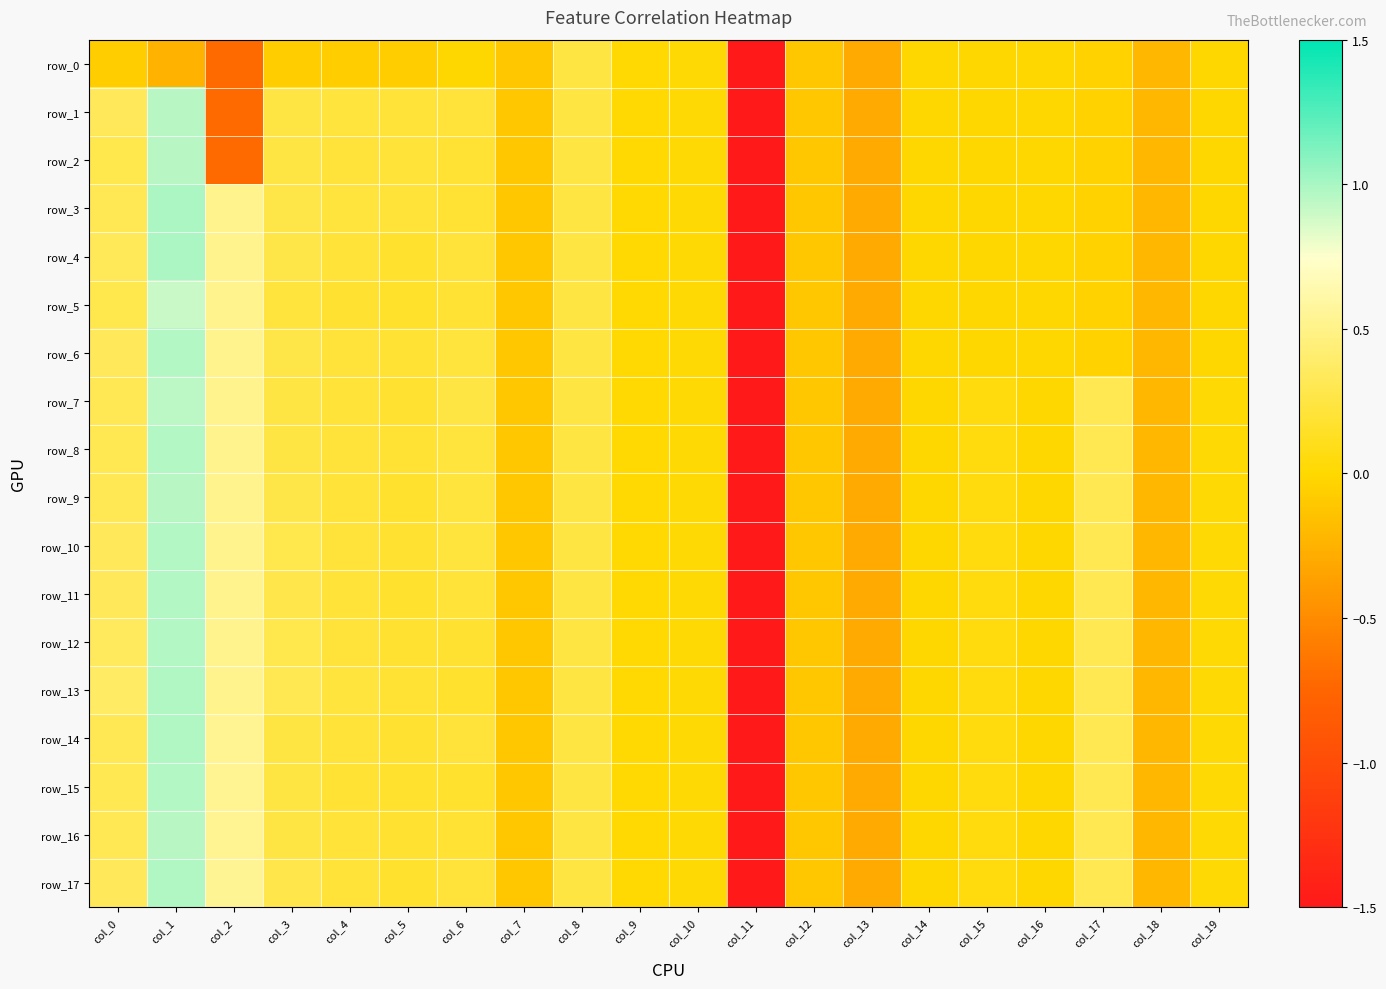

Reading left to right, list all the values displayed in this chart.

row_0: -0.1	-0.2	-0.7	-0.1	-0.1	-0.1	-0.0	-0.1	0.2	0.0	0.0	-1.5	-0.1	-0.3	-0.0	-0.0	-0.0	-0.0	-0.2	-0.0
row_1: 0.3	1.0	-0.7	0.3	0.2	0.2	0.2	-0.1	0.2	0.0	0.0	-1.5	-0.1	-0.3	-0.0	-0.0	-0.0	-0.0	-0.2	-0.0
row_2: 0.3	1.0	-0.7	0.2	0.2	0.2	0.2	-0.1	0.2	0.0	0.0	-1.5	-0.1	-0.3	-0.0	-0.0	-0.0	-0.0	-0.2	-0.0
row_3: 0.3	1.0	0.5	0.3	0.2	0.2	0.2	-0.1	0.2	0.0	0.0	-1.5	-0.1	-0.3	-0.0	-0.0	-0.0	-0.0	-0.2	-0.0
row_4: 0.3	1.0	0.5	0.3	0.2	0.2	0.2	-0.1	0.2	0.0	0.0	-1.5	-0.1	-0.3	-0.0	-0.0	-0.0	-0.0	-0.2	-0.0
row_5: 0.3	0.9	0.5	0.2	0.2	0.2	0.2	-0.1	0.2	0.0	0.0	-1.5	-0.1	-0.3	-0.0	-0.0	-0.0	-0.0	-0.2	-0.0
row_6: 0.3	1.0	0.5	0.3	0.2	0.2	0.2	-0.1	0.2	0.0	0.0	-1.5	-0.1	-0.3	-0.0	-0.0	-0.0	-0.0	-0.2	-0.0
row_7: 0.3	0.9	0.5	0.3	0.2	0.2	0.3	-0.1	0.2	0.0	0.0	-1.5	-0.1	-0.3	-0.0	0.1	-0.0	0.3	-0.2	0.0
row_8: 0.3	1.0	0.5	0.3	0.2	0.2	0.2	-0.1	0.2	0.0	0.0	-1.5	-0.1	-0.3	-0.0	0.1	-0.0	0.3	-0.2	0.0
row_9: 0.3	1.0	0.5	0.3	0.2	0.2	0.2	-0.1	0.2	0.0	0.0	-1.5	-0.1	-0.3	-0.0	0.1	-0.0	0.3	-0.2	0.0
row_10: 0.3	1.0	0.5	0.3	0.2	0.2	0.2	-0.1	0.2	0.0	0.0	-1.5	-0.1	-0.3	-0.0	0.1	-0.0	0.3	-0.2	0.0
row_11: 0.3	1.0	0.5	0.3	0.2	0.2	0.2	-0.1	0.2	0.0	0.0	-1.5	-0.1	-0.3	-0.0	0.1	-0.0	0.3	-0.2	0.0
row_12: 0.3	1.0	0.5	0.3	0.2	0.2	0.2	-0.1	0.2	0.0	0.0	-1.5	-0.1	-0.3	-0.0	0.1	-0.0	0.3	-0.2	0.0
row_13: 0.4	1.0	0.5	0.3	0.2	0.2	0.2	-0.1	0.2	0.0	0.0	-1.5	-0.1	-0.3	-0.0	0.1	-0.0	0.3	-0.2	0.0
row_14: 0.3	1.0	0.5	0.2	0.2	0.2	0.2	-0.1	0.2	0.0	0.0	-1.5	-0.1	-0.3	-0.0	0.1	-0.0	0.3	-0.2	0.0
row_15: 0.3	1.0	0.5	0.2	0.2	0.2	0.2	-0.1	0.2	0.0	0.0	-1.5	-0.1	-0.3	-0.0	0.1	-0.0	0.3	-0.2	0.0
row_16: 0.3	1.0	0.5	0.3	0.2	0.2	0.2	-0.1	0.2	0.0	0.0	-1.5	-0.1	-0.3	-0.0	0.1	-0.0	0.3	-0.2	0.0
row_17: 0.3	1.0	0.5	0.3	0.2	0.2	0.2	-0.1	0.2	0.0	0.0	-1.5	-0.1	-0.3	-0.0	0.1	-0.0	0.3	-0.2	0.0